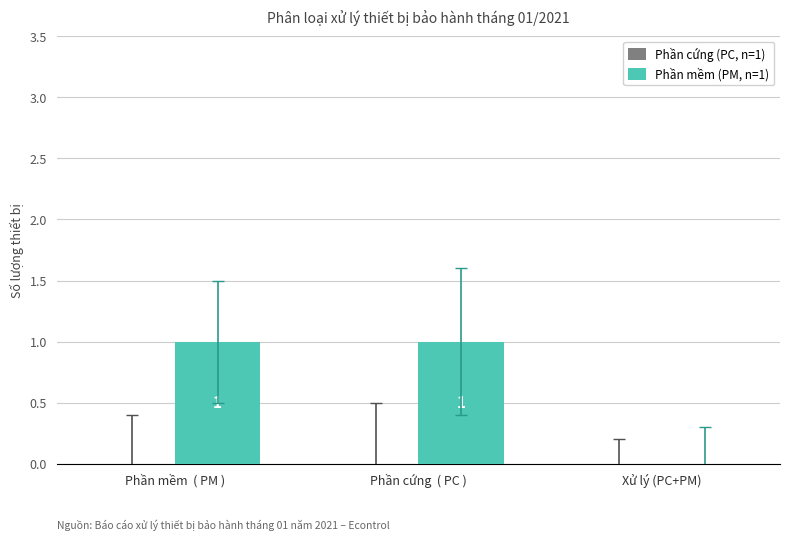

Reading left to right, list all the values displayed in this chart.

Phần mềm  ( PM )=1	Phần cứng  ( PC )=1	Xử lý (PC+PM)=0